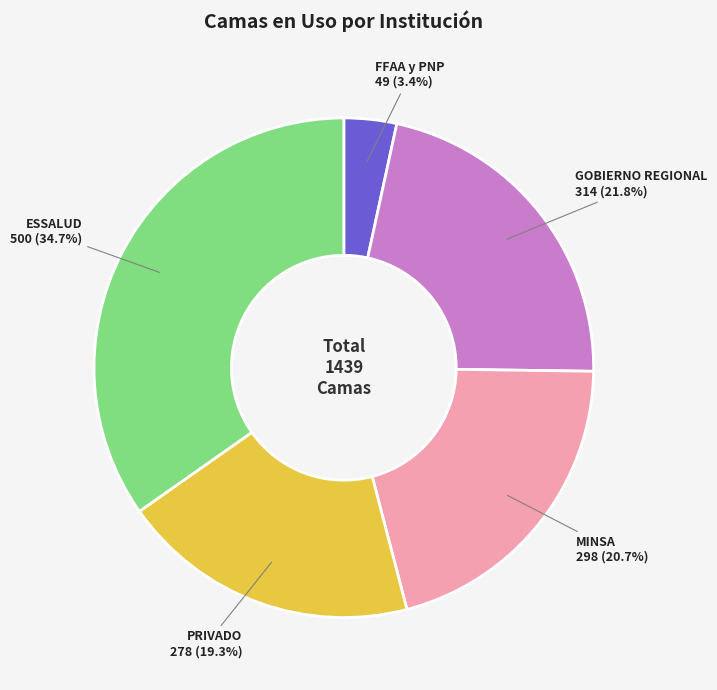

Approximately how many times larger is the value at PRIVADO compared to MINSA?

0.9